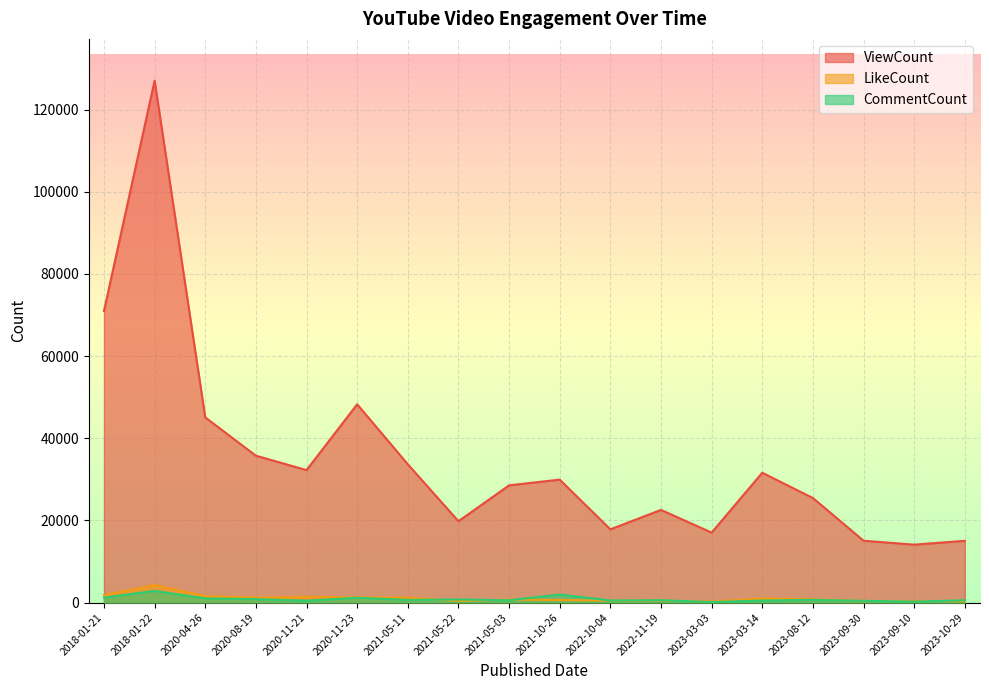

True or false: ViewCount and CommentCount cross at least once.

False